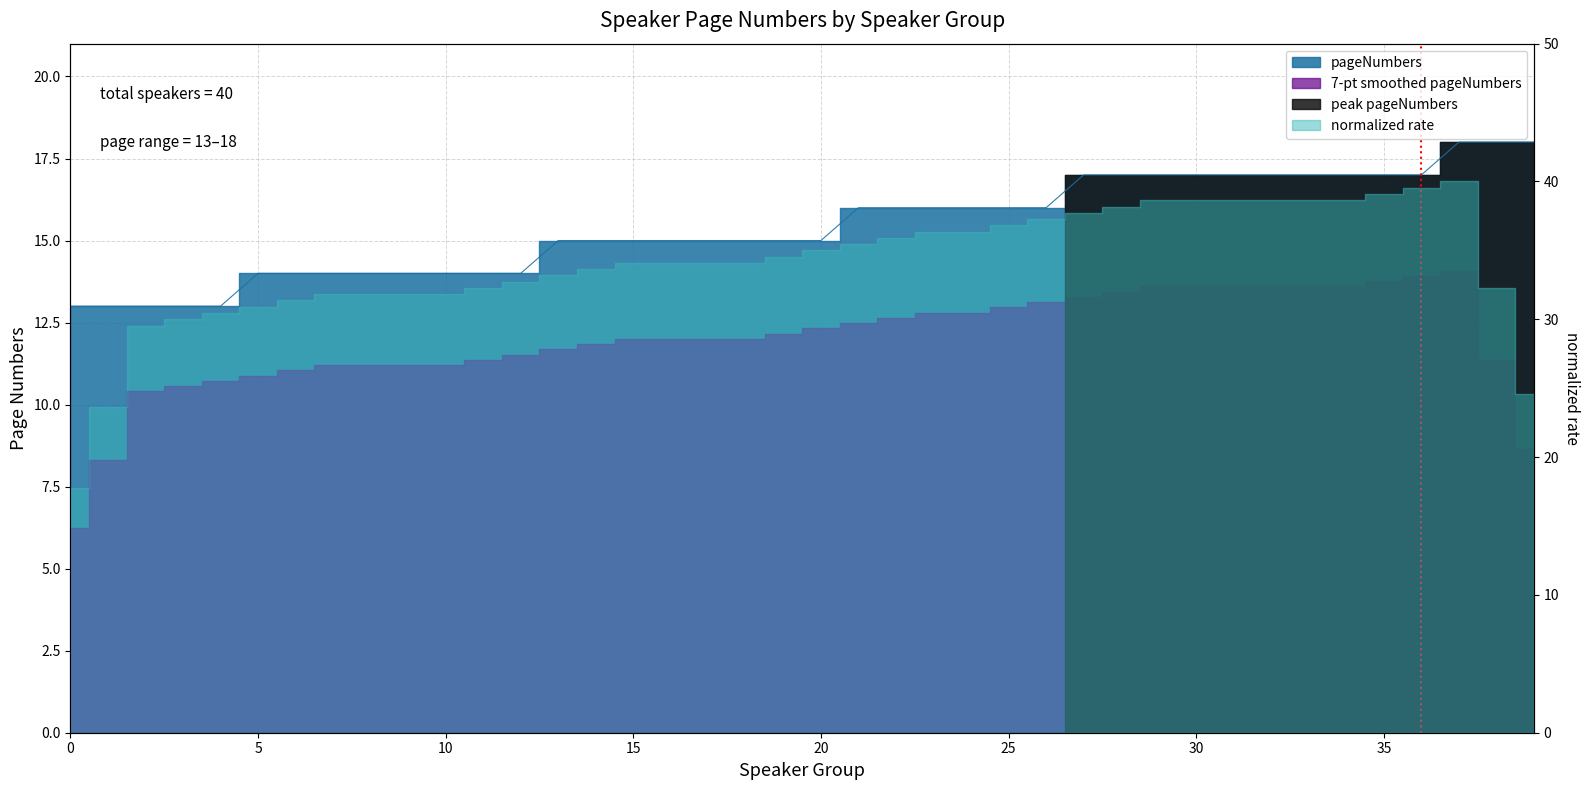

True or false: the data shows 17 at 29.

True